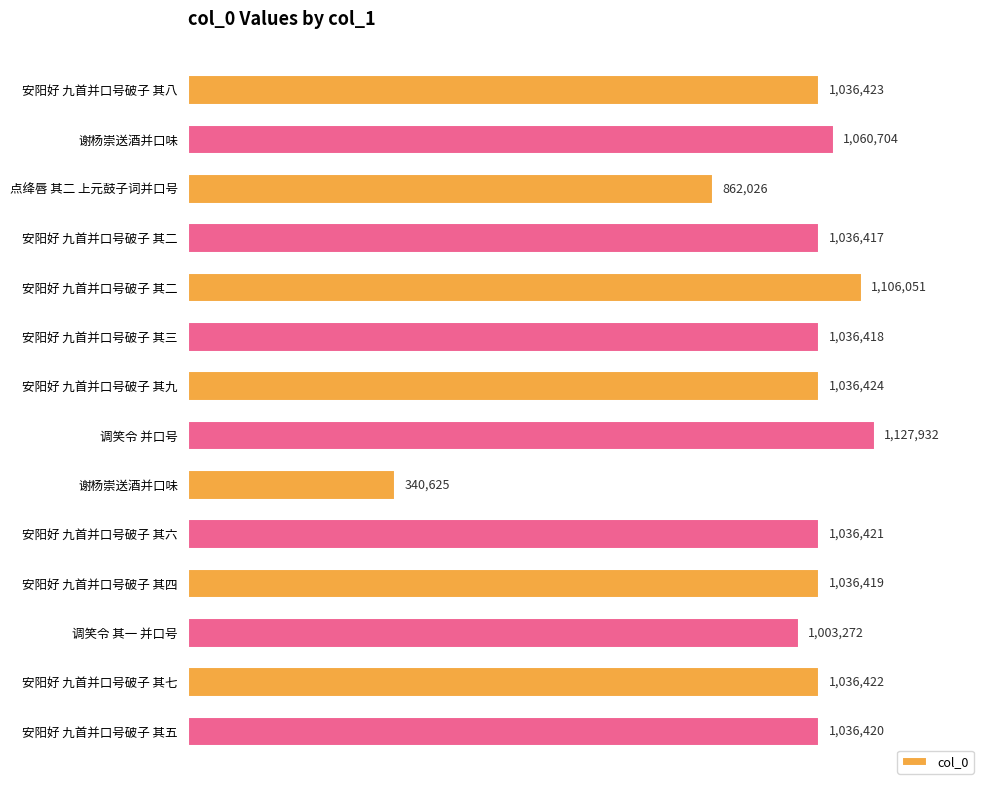

What is the maximum value shown in the chart?

1127932